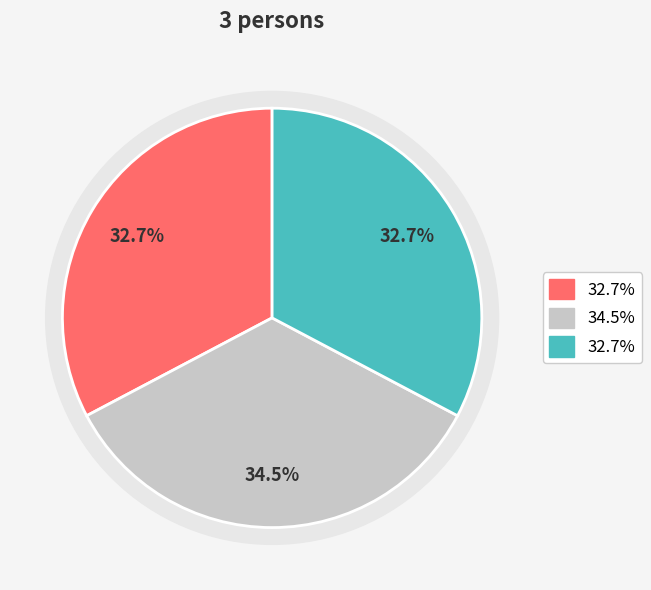

To the nearest percent, what is the average slice percentage?

33%